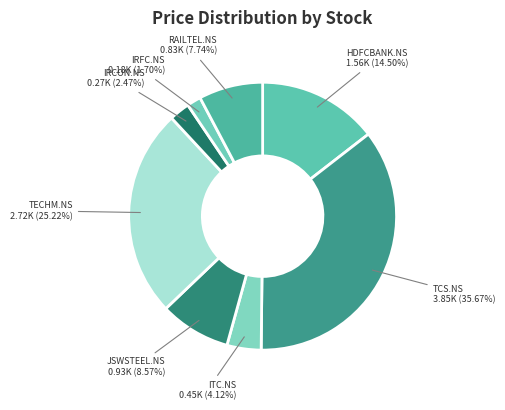

To the nearest percent, what portion does TECHM.NS represent?

25%